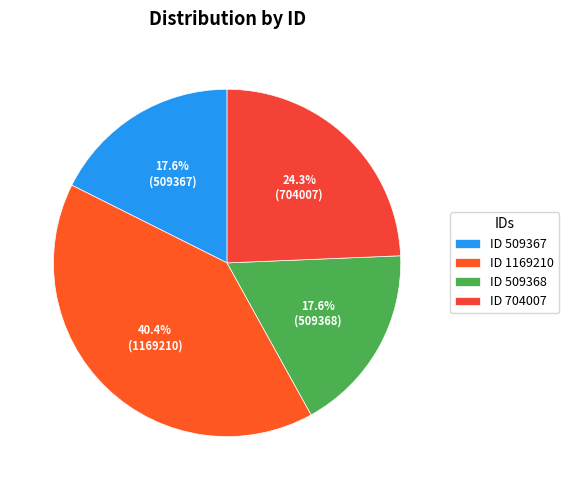

How many slices are in this pie chart?

4